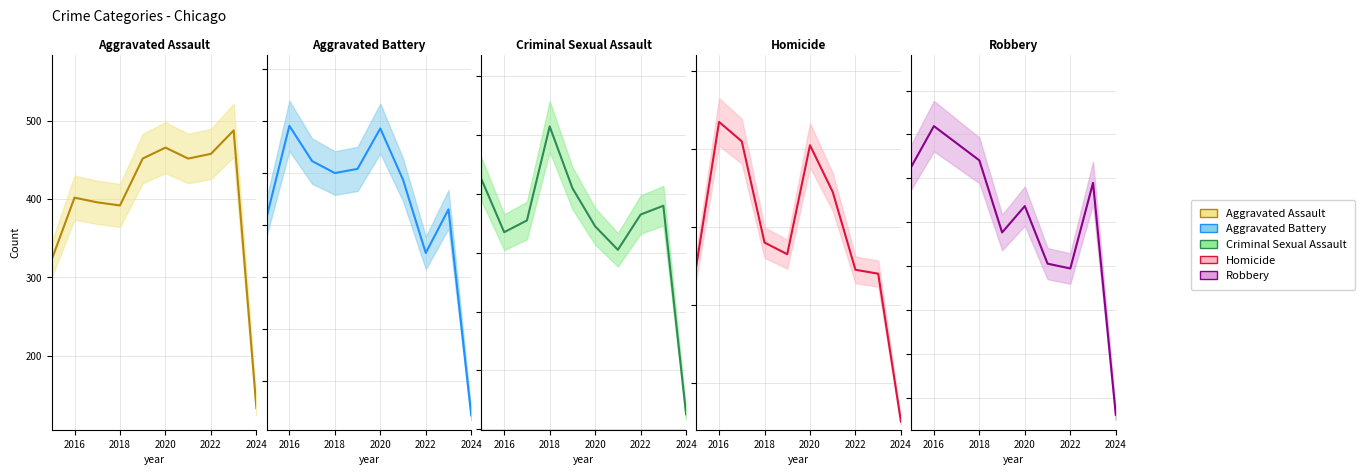

Which series has the widest spread of values?

Robbery